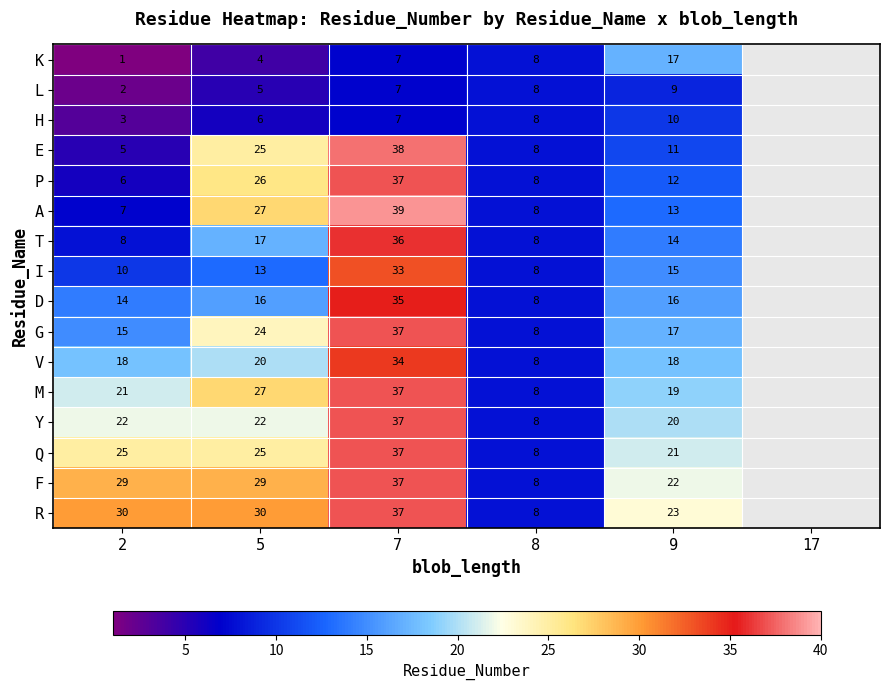

Between 7 and 8, which series saw the biggest shift?

A